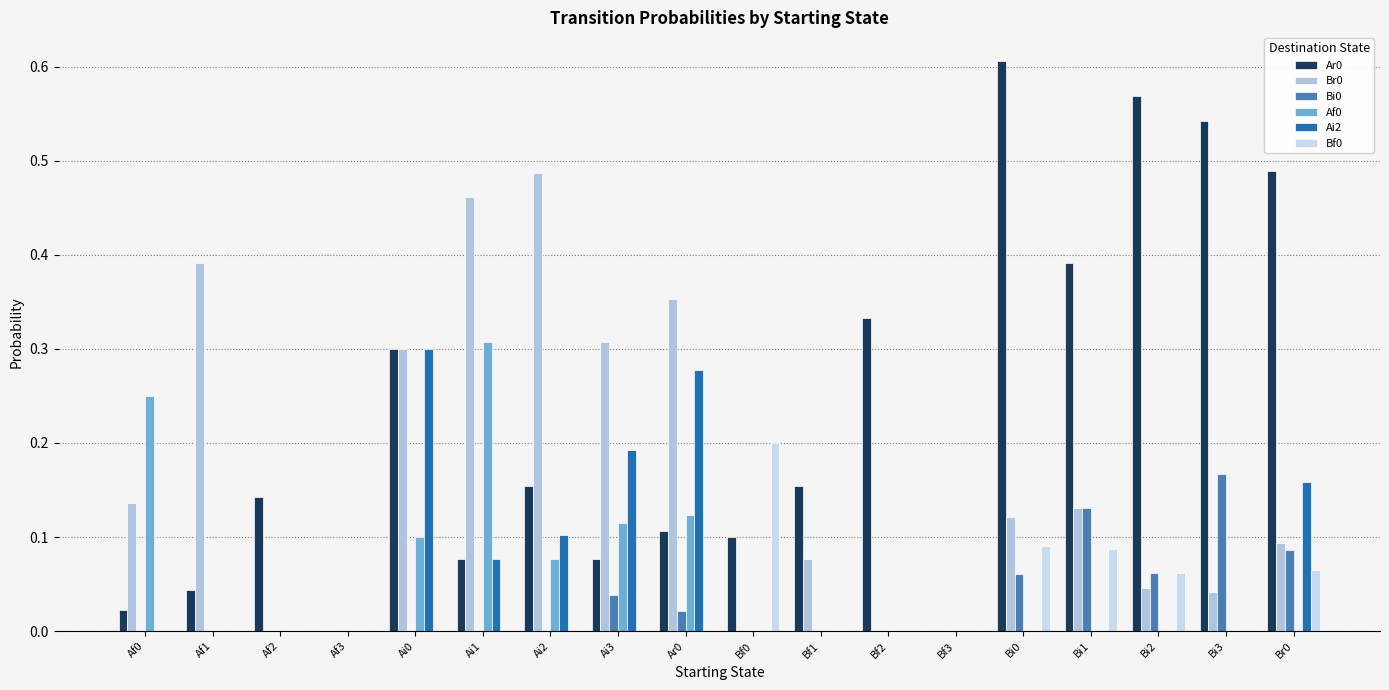

What is the difference between the second highest and minimum values in the Af0 series?

0.2